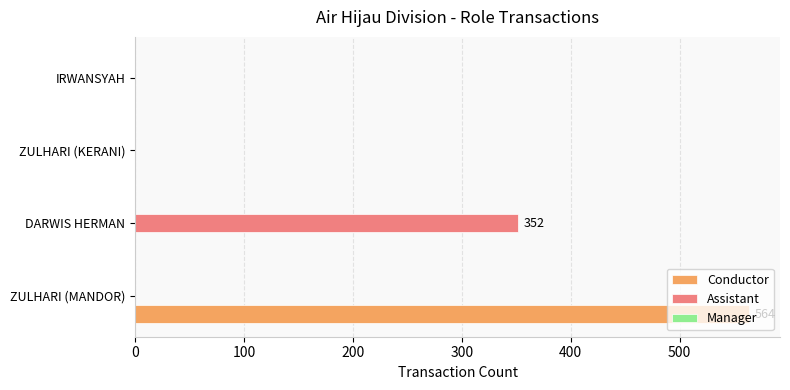

What is the sum of all Conductor values?

564